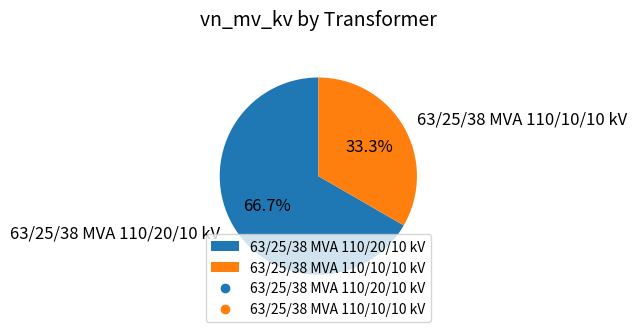

Is 63/25/38 MVA 110/10/10 kV the majority of the pie?

No